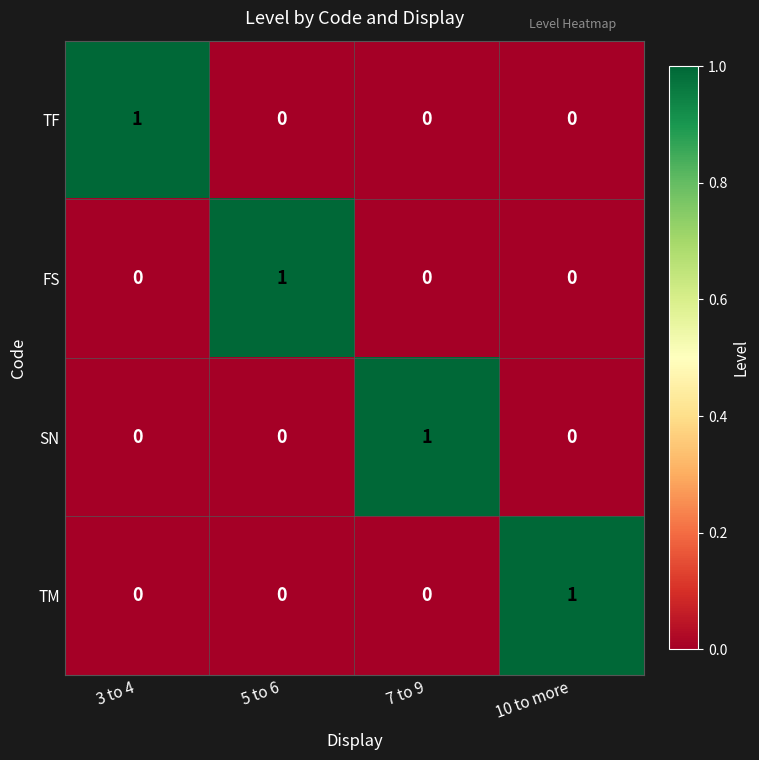

Count the FS values in the range 0 to 1.

4